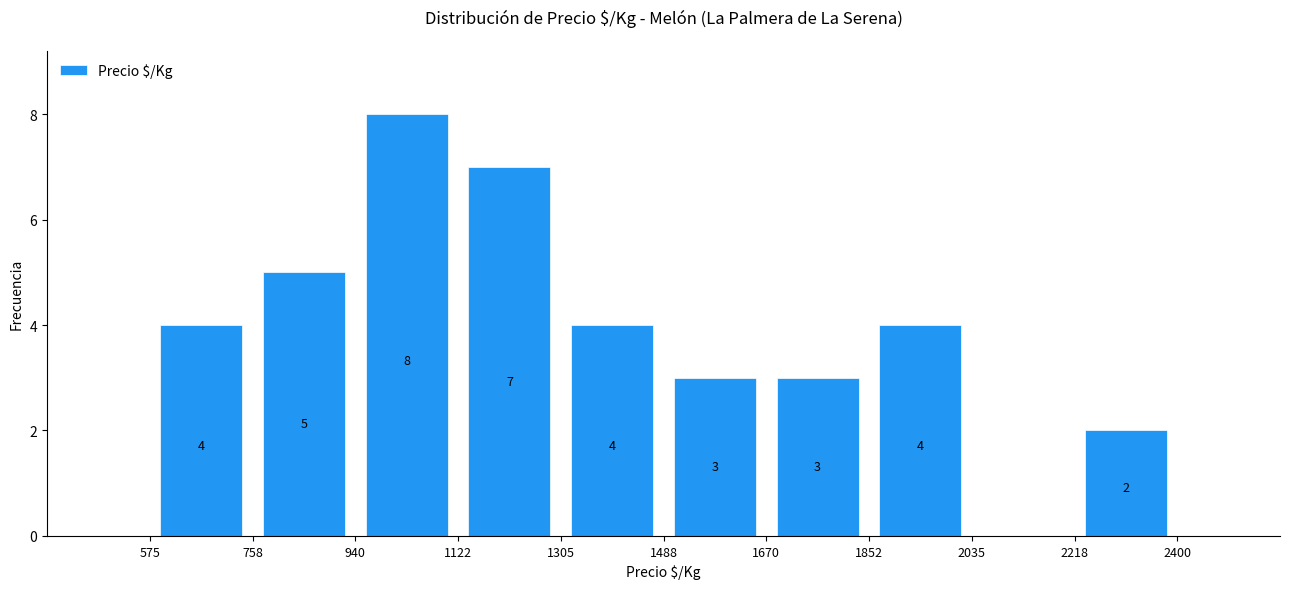

Over which range of the x-axis is the bar tallest?

940 to 1122